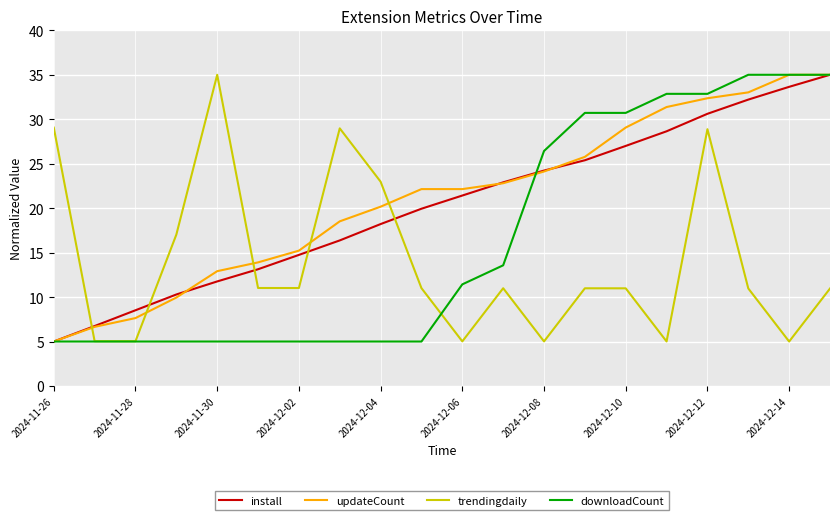

Which series ends up on top after the final intersection of install and trendingdaily?

install